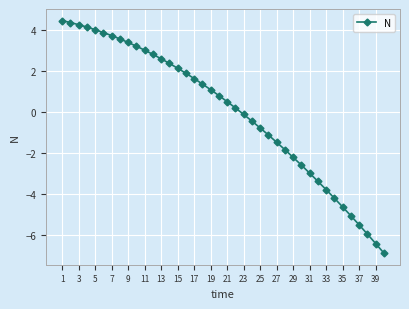

What is the difference between the maximum and minimum values?

11.4